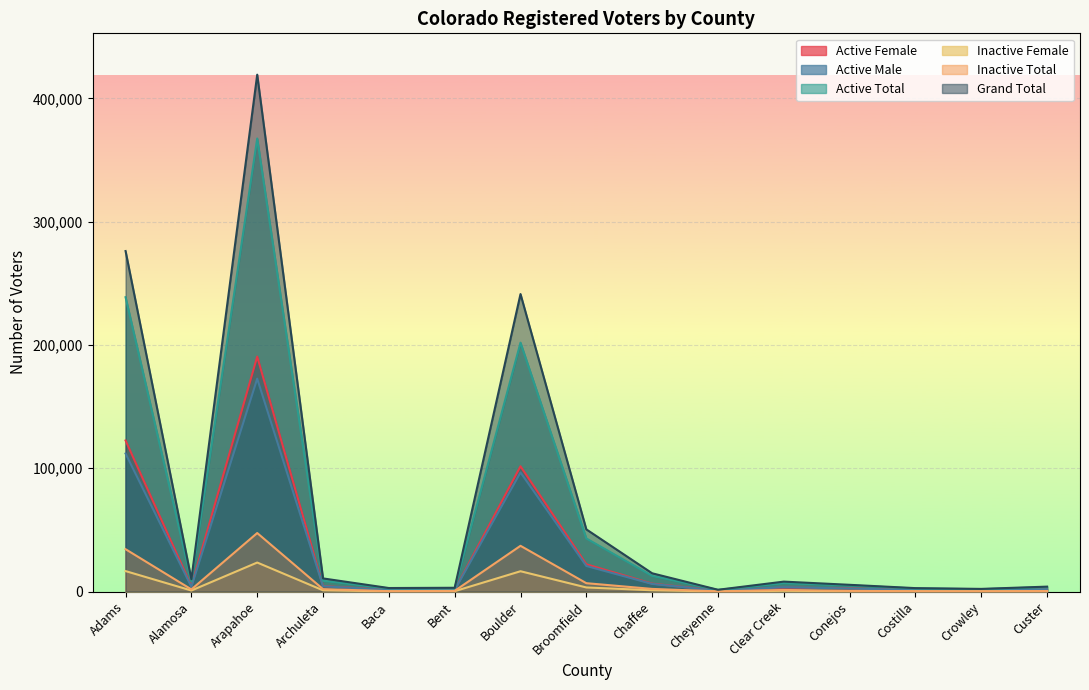

How many lines are shown in the chart?

6